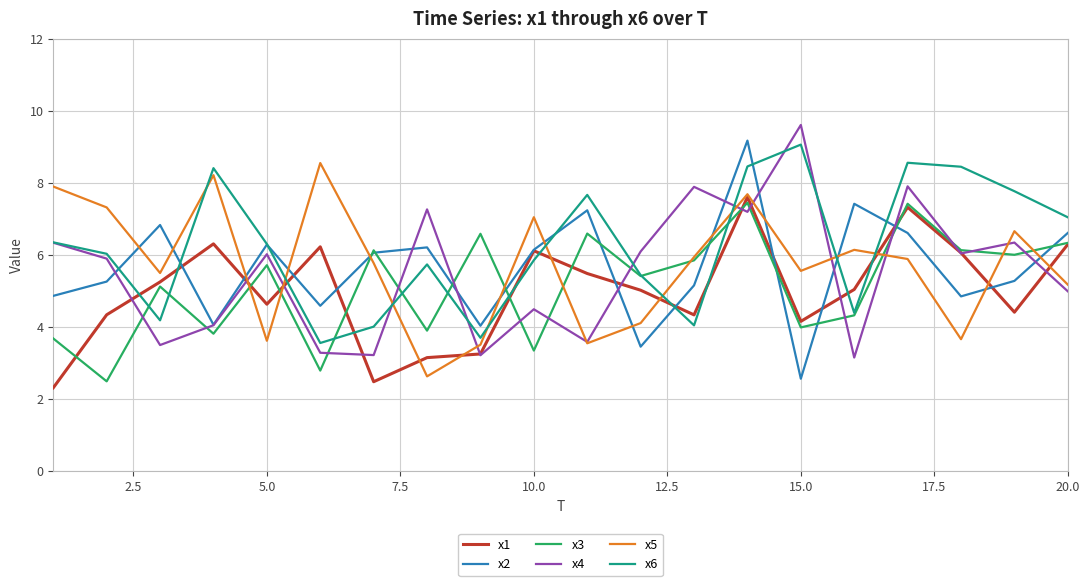

Which series has the largest total across all categories?

x6